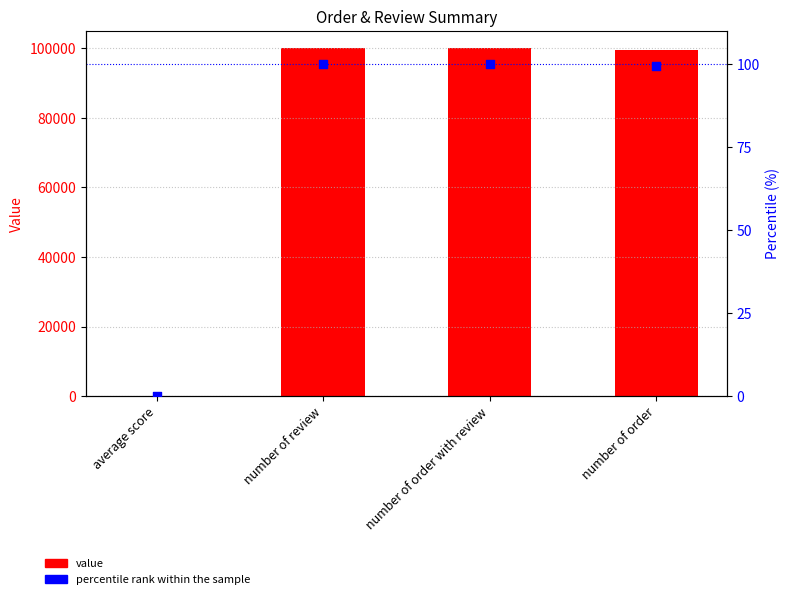

Is the value of percentile rank within the sample at number of order with review greater than the value of value at average score?

Yes